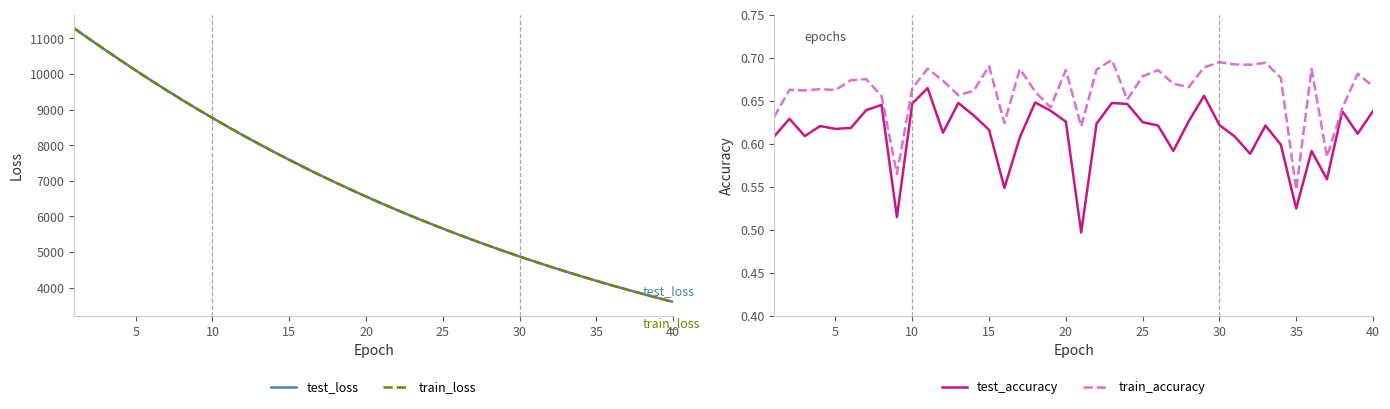

What is the minimum value for train_loss?

3599.4